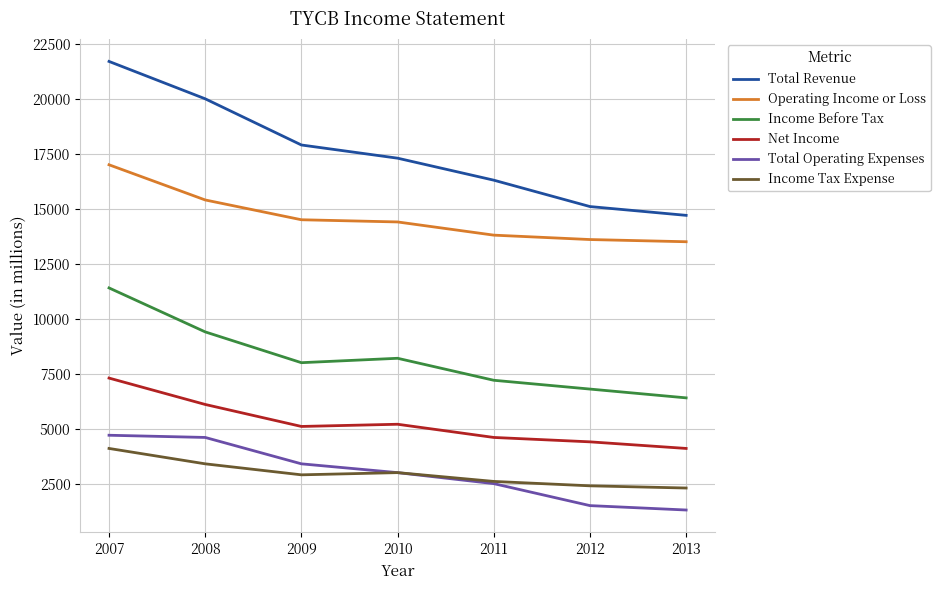

True or false: Operating Income or Loss and Income Tax Expense cross at least once.

False